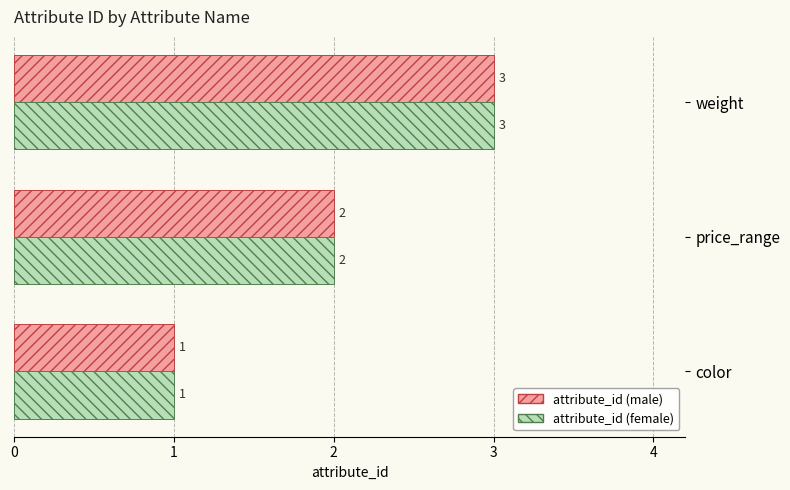

What is the sum of the attribute_id (female) values at weight and color?

4